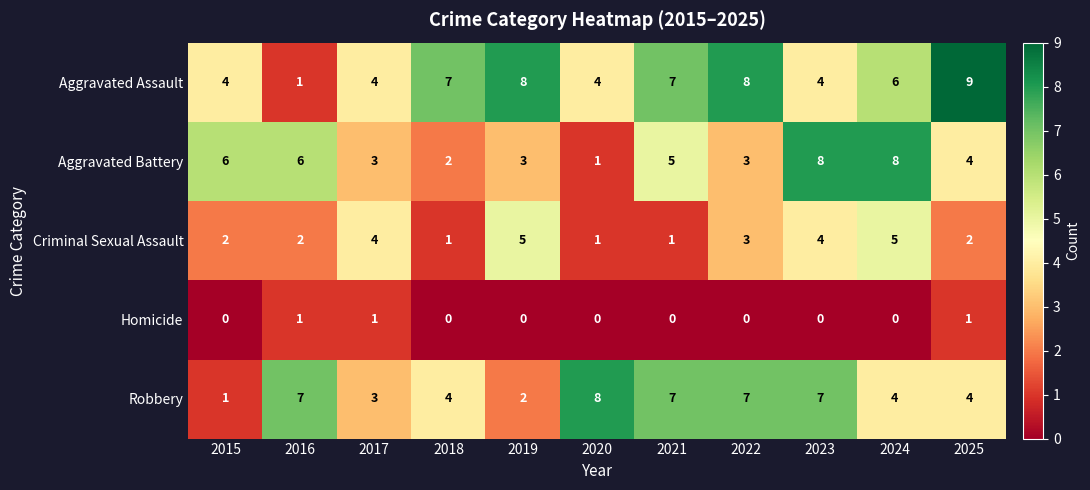

What is the difference between the highest and lowest values at 2024?

8